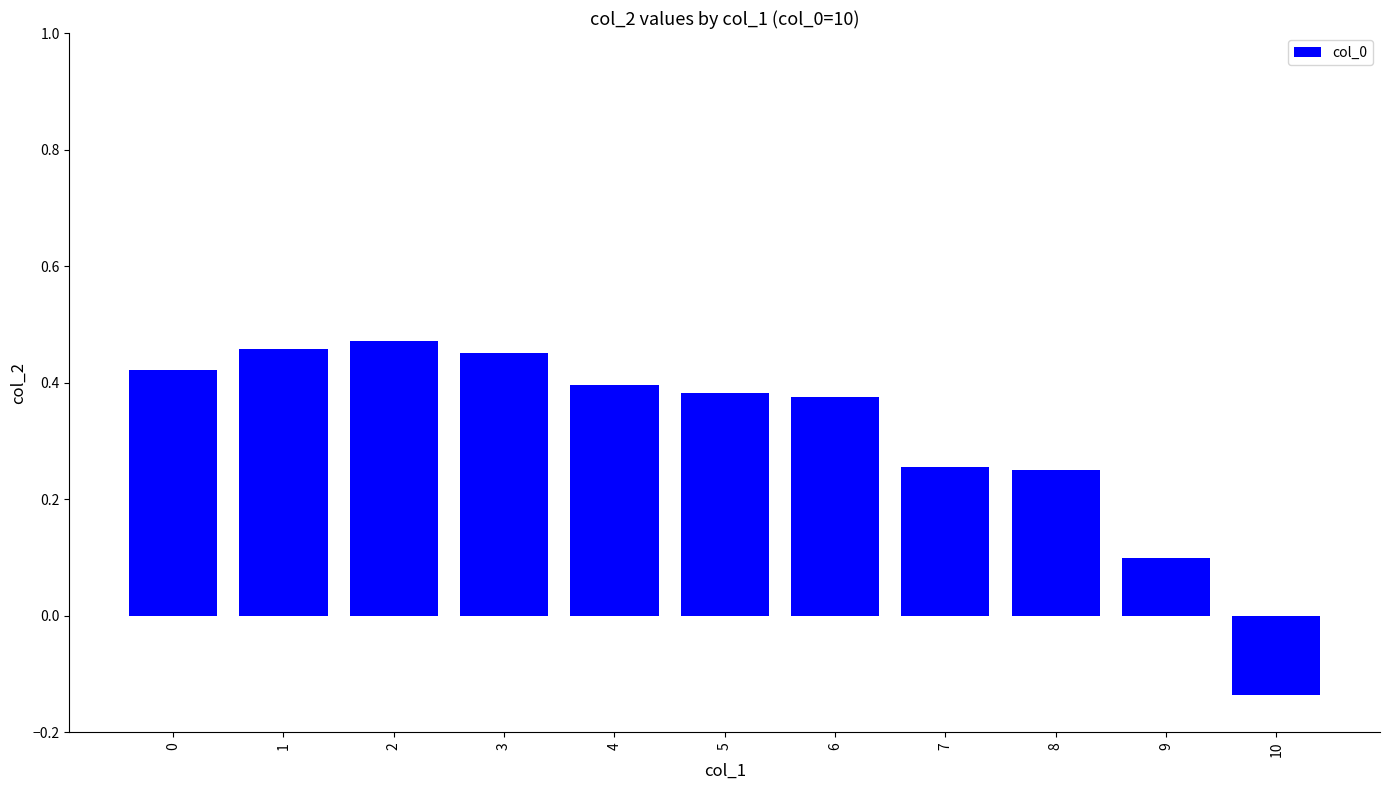

What is the sum of all values?

3.4